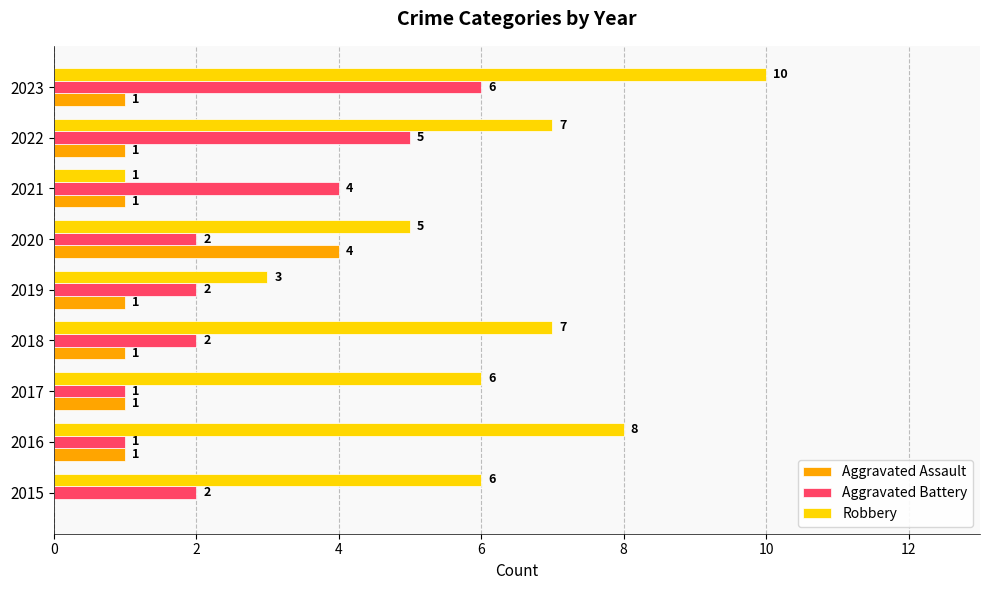

True or false: Aggravated Assault has a value of 1 at 2021.

True